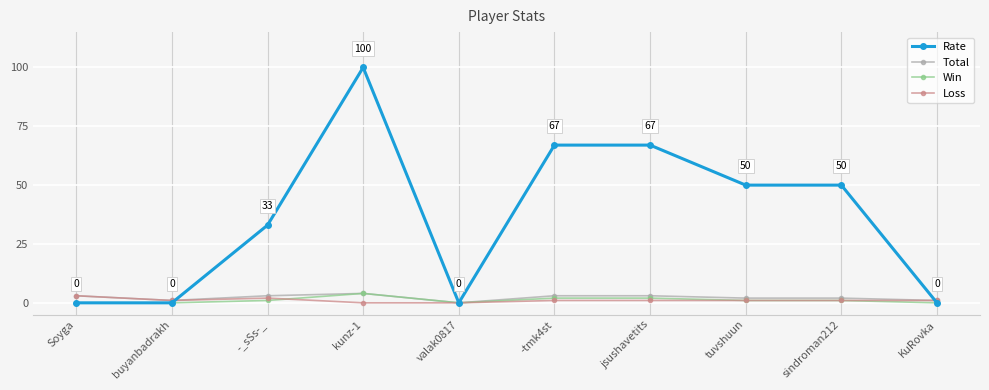

What is the difference between the Total values at Soyga and sindroman212?

1